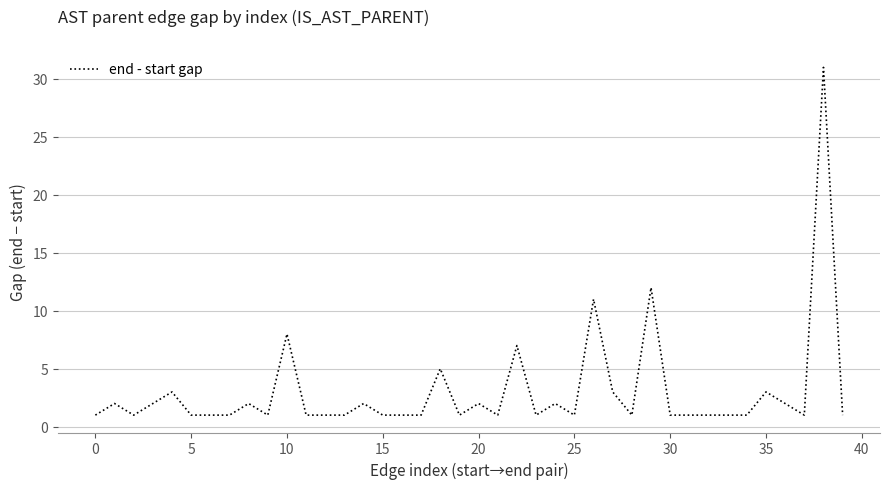

What is the maximum value shown in the chart?

31